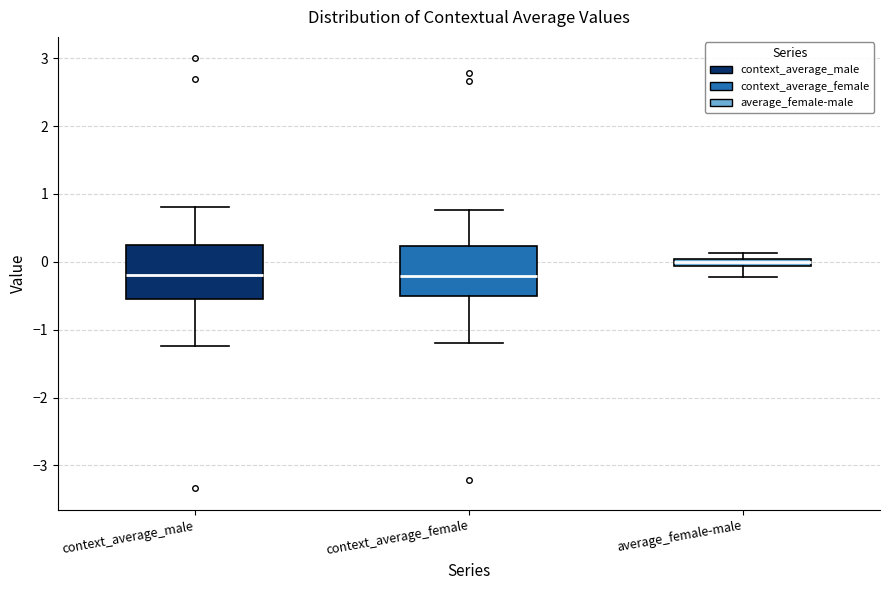

Where is the upper edge of the box for context_average_female on the y-axis? The values are not printed on the chart, so give them approximately, as read against the axis.

0.2